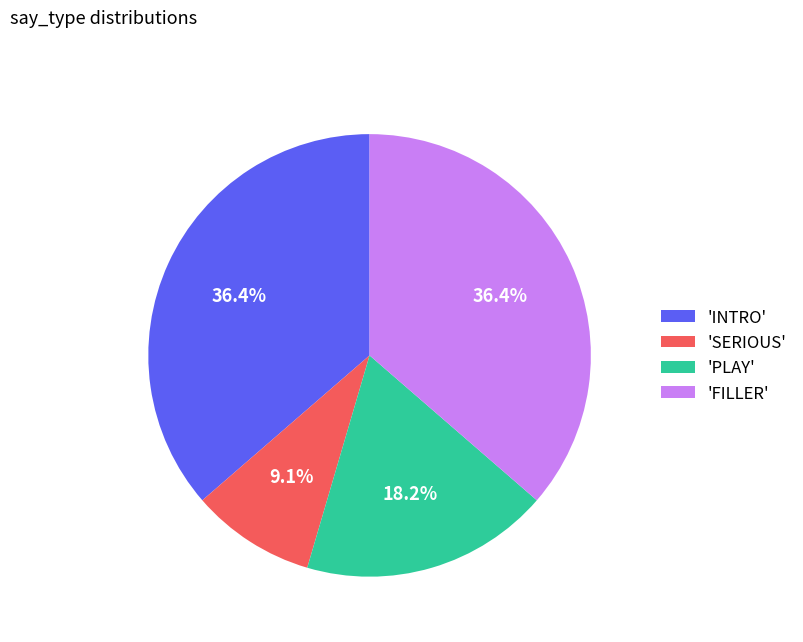

How many slices are in this pie chart?

4